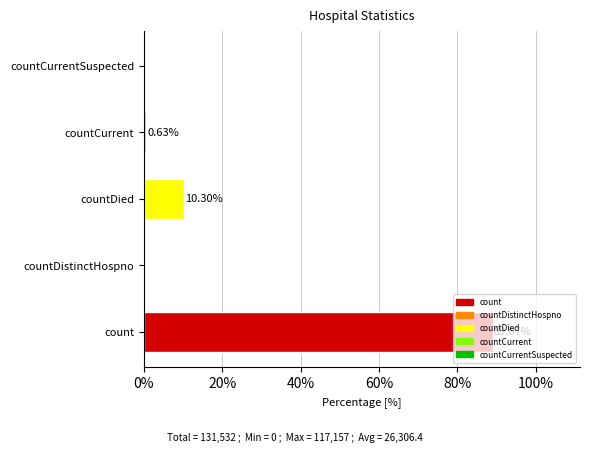

Between countDied and countDistinctHospno, which is larger?

countDied